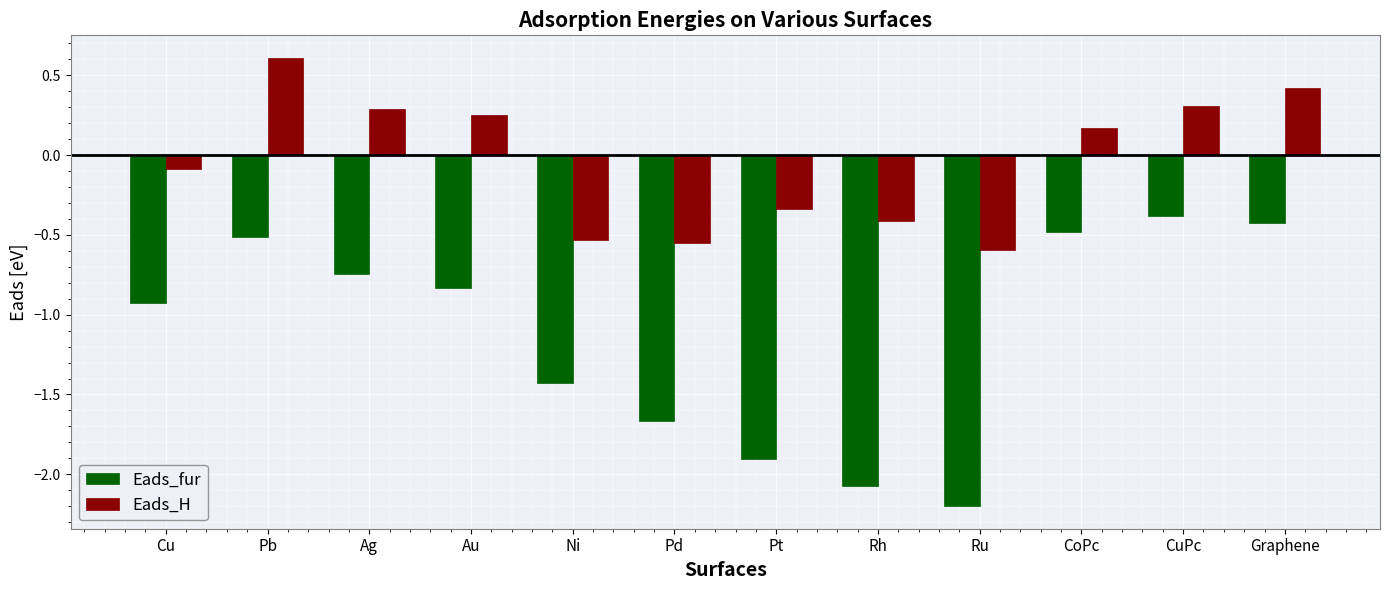

What is the difference between the maximum and second lowest values in the Eads_H series?

1.2